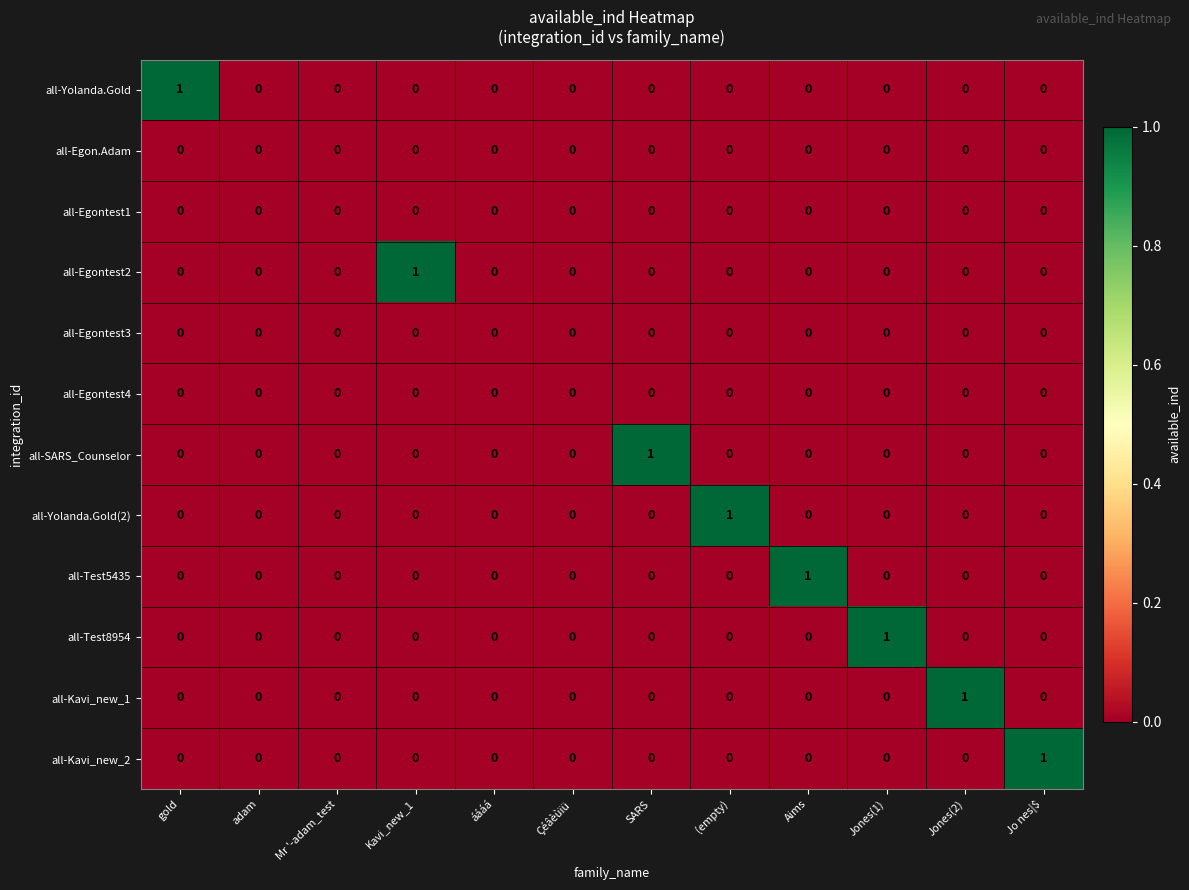

Which series changed the most between adam and Jones(2)?

all-Kavi_new_1